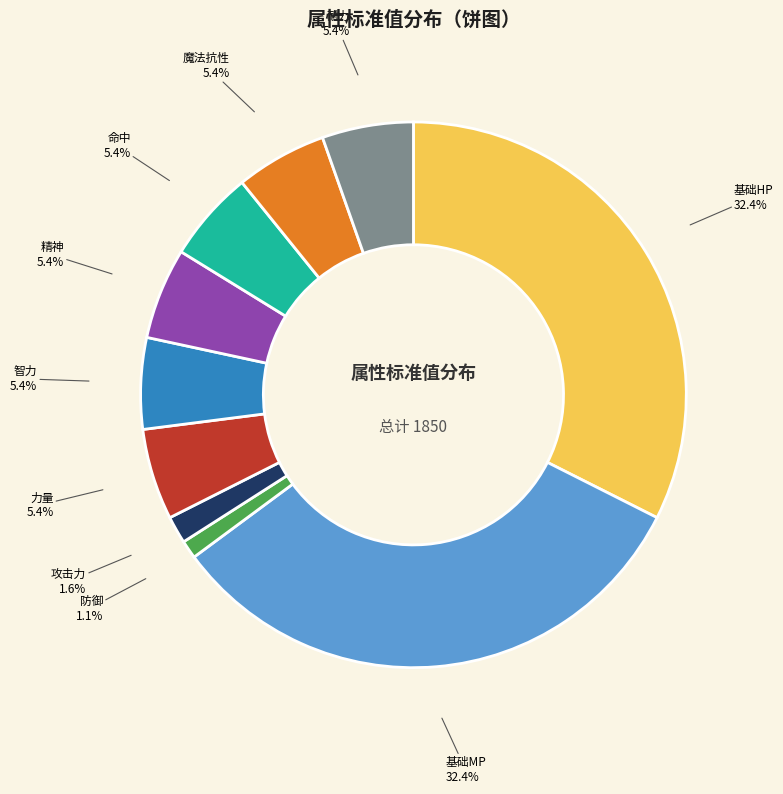

Combined, what portion of the pie is 智力 and 防御?

6.5%